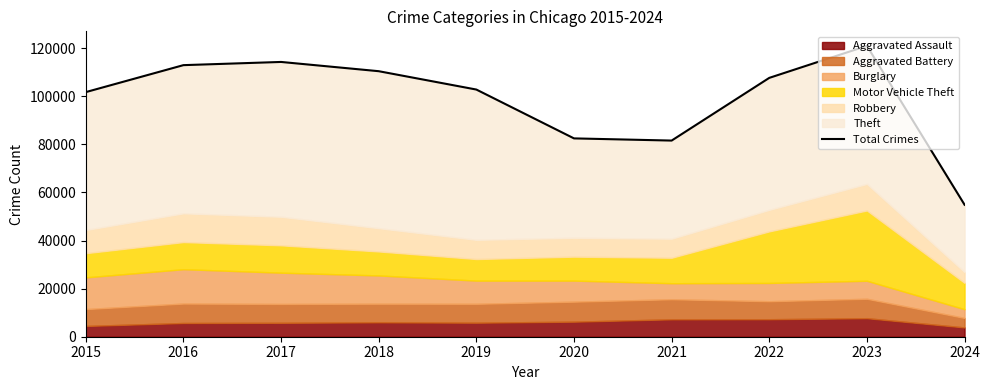

What is the difference between the maximum and minimum values?

66079